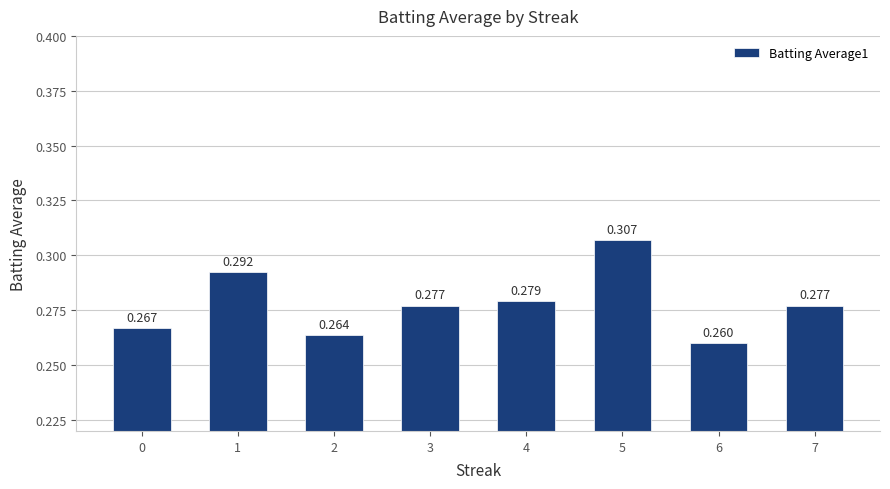

True or false: the data shows 0.3 at 7.

True